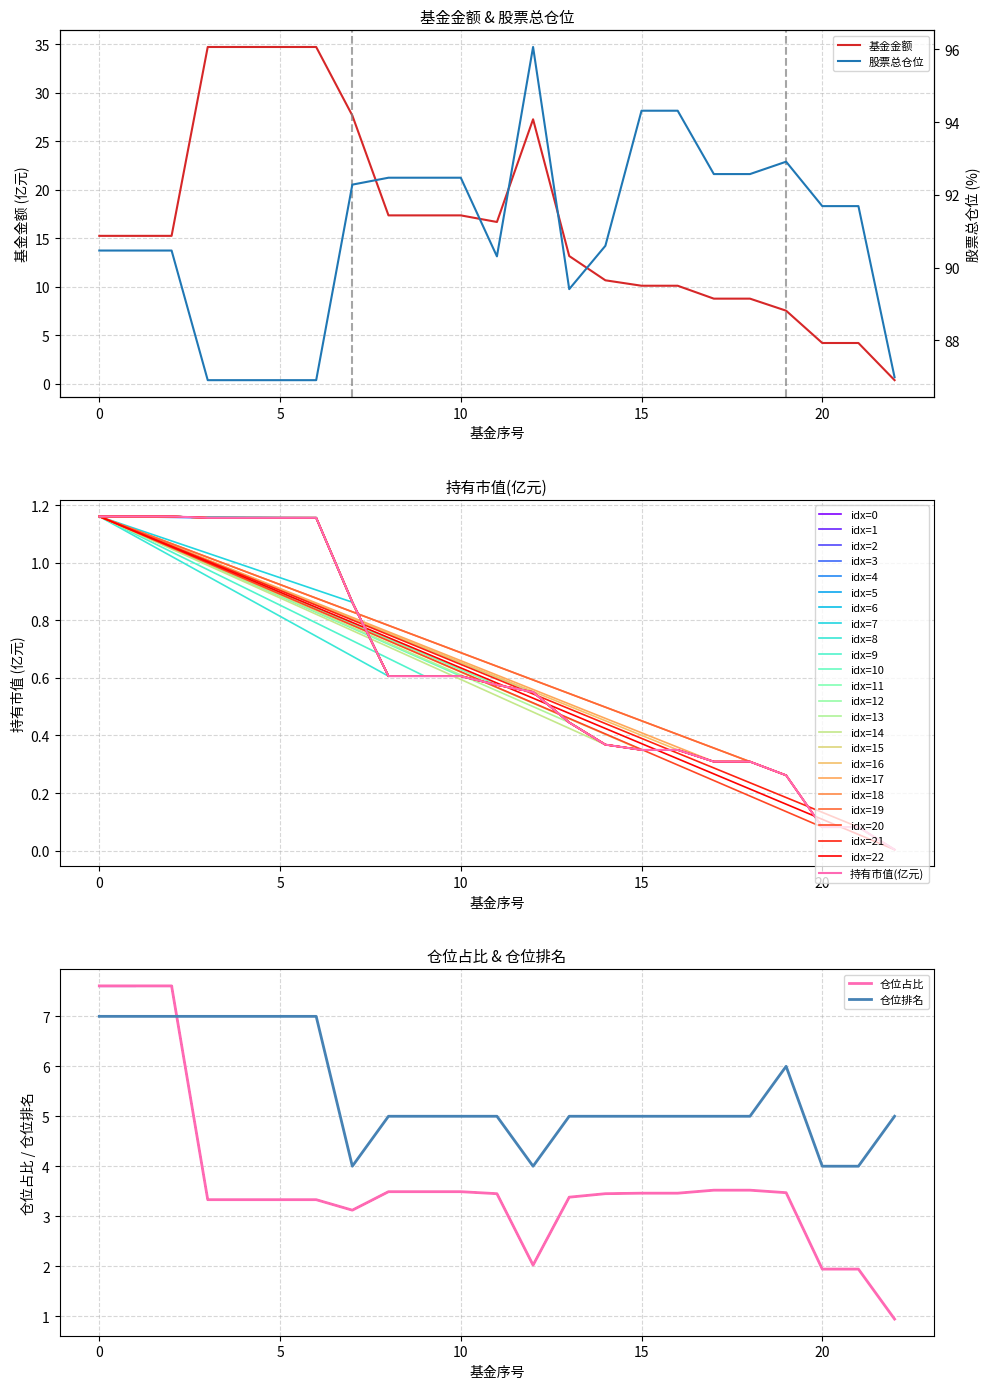

Where is 基金金额 nearest to the value 17?

11